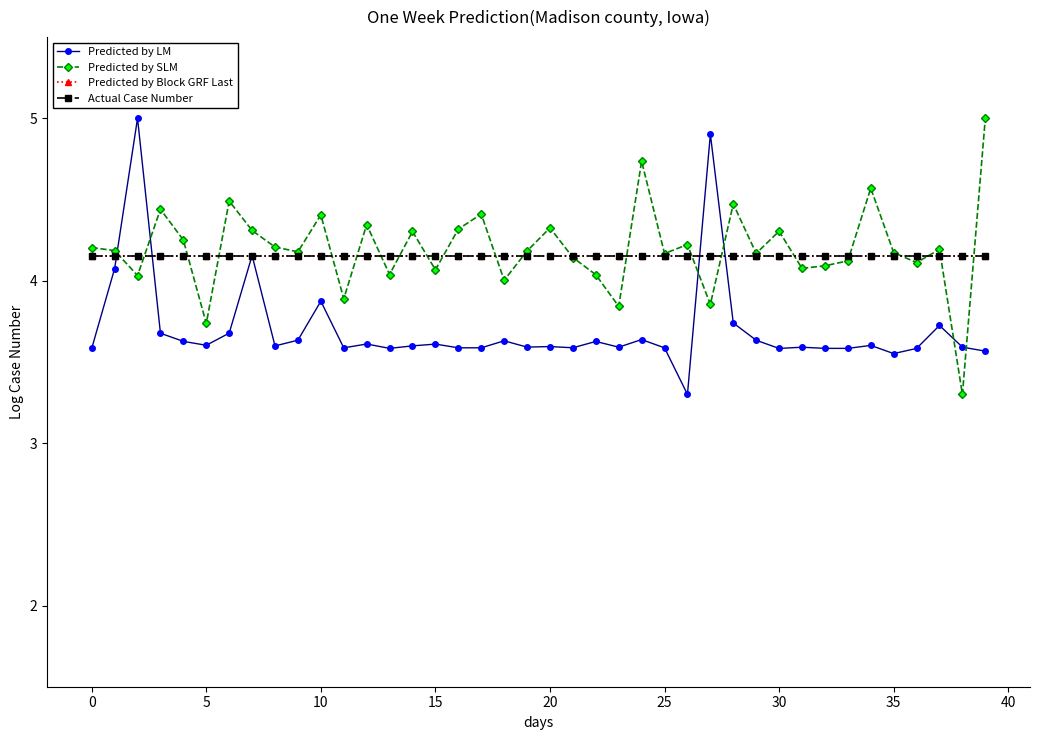

Is this an area chart (filled region under the line)?

No